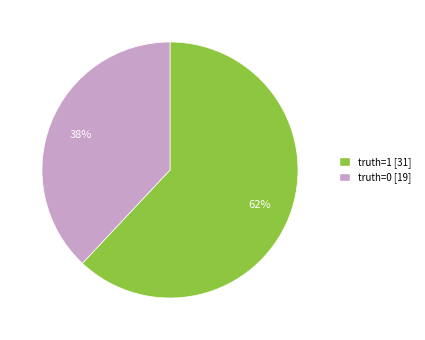

What percentage is the truth=0 slice, to the nearest percent?

38%